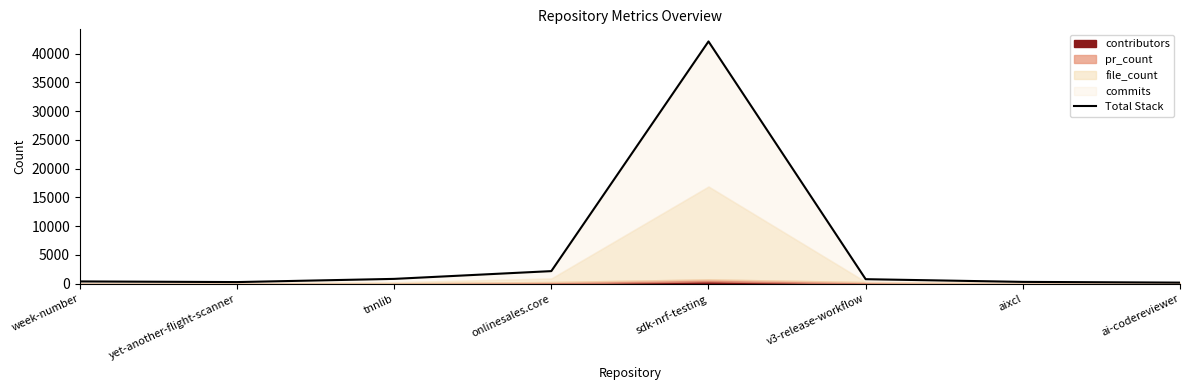

What is the sum of the values at aixcl and week-number?

686